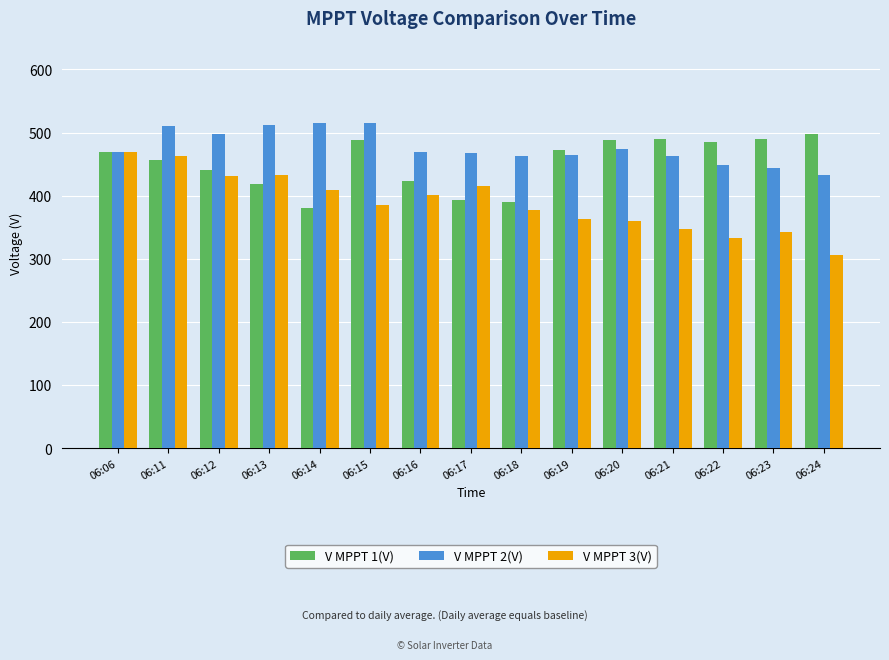

What is the value of the V MPPT 1(V) bar at the 5th from the left?

379.9